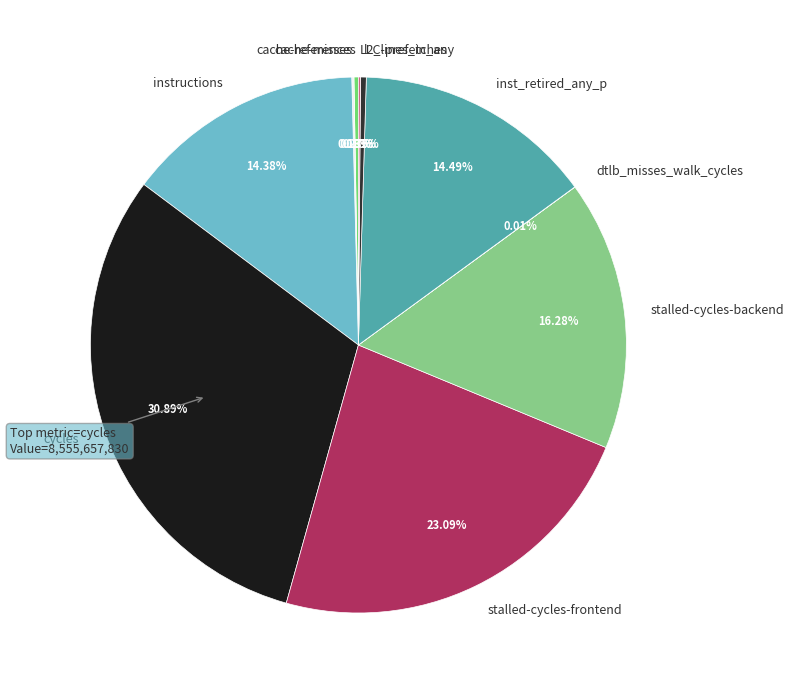

What percentage is NOT represented by inst_retired_any_p?

85.5%